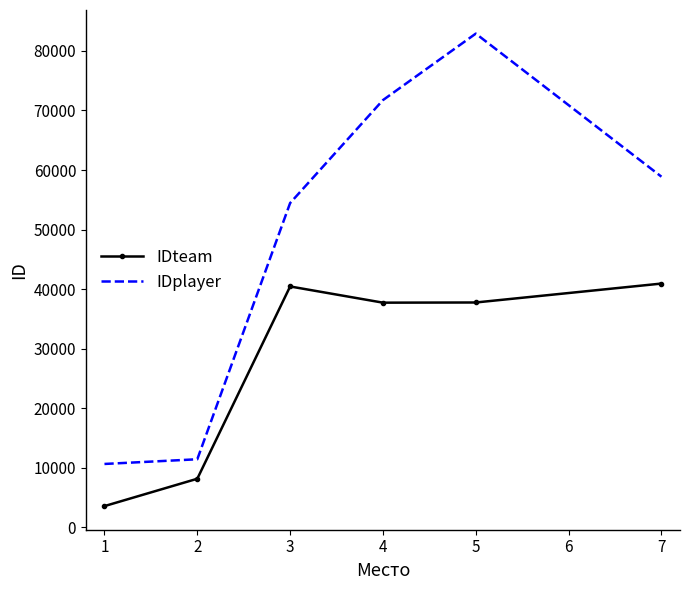

Rank the series at 3 from lowest to highest value.

IDteam, IDplayer